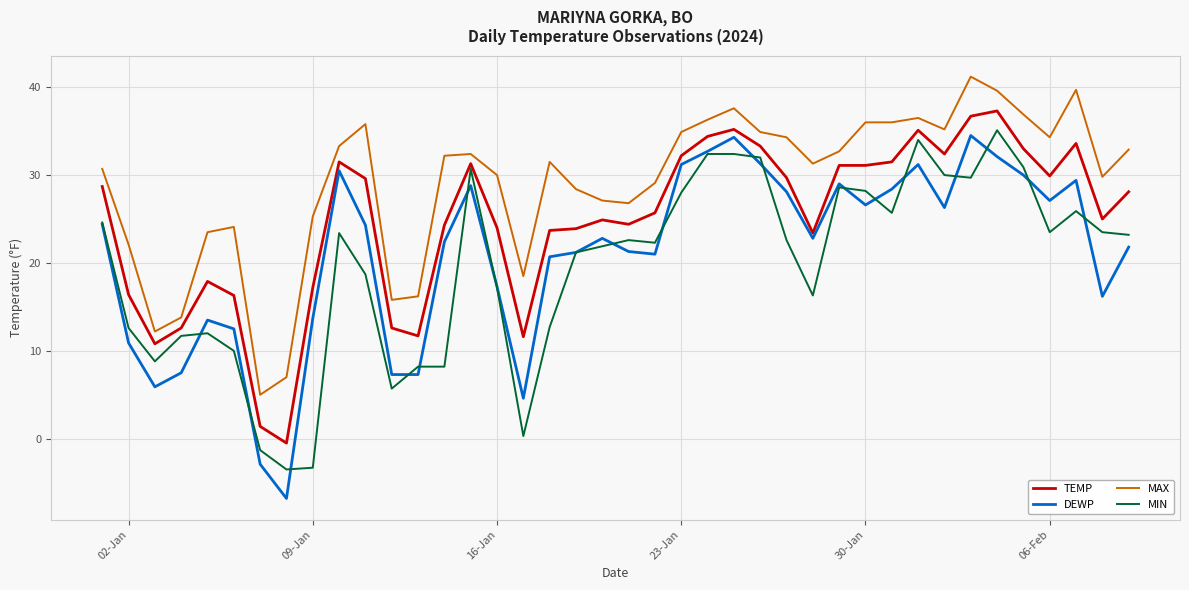

True or false: MIN and MAX intersect in this chart.

False